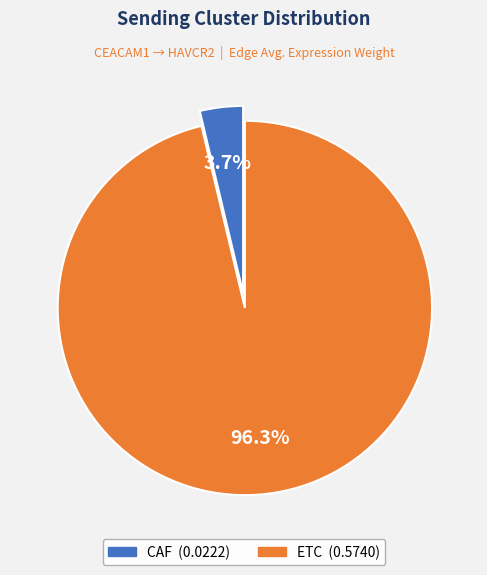

To the nearest percent, what portion does CAF represent?

4%